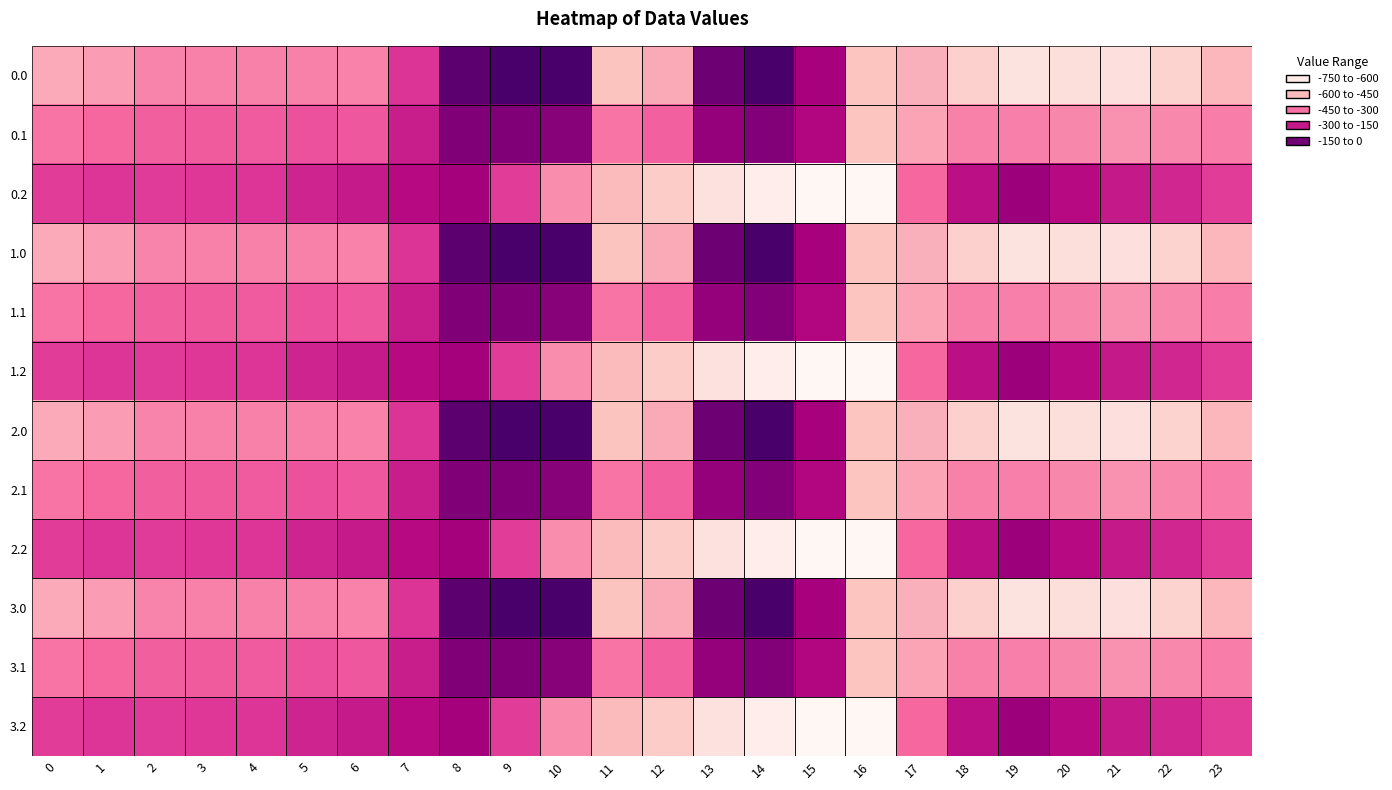

Which has a higher value, 23 or 7?

7